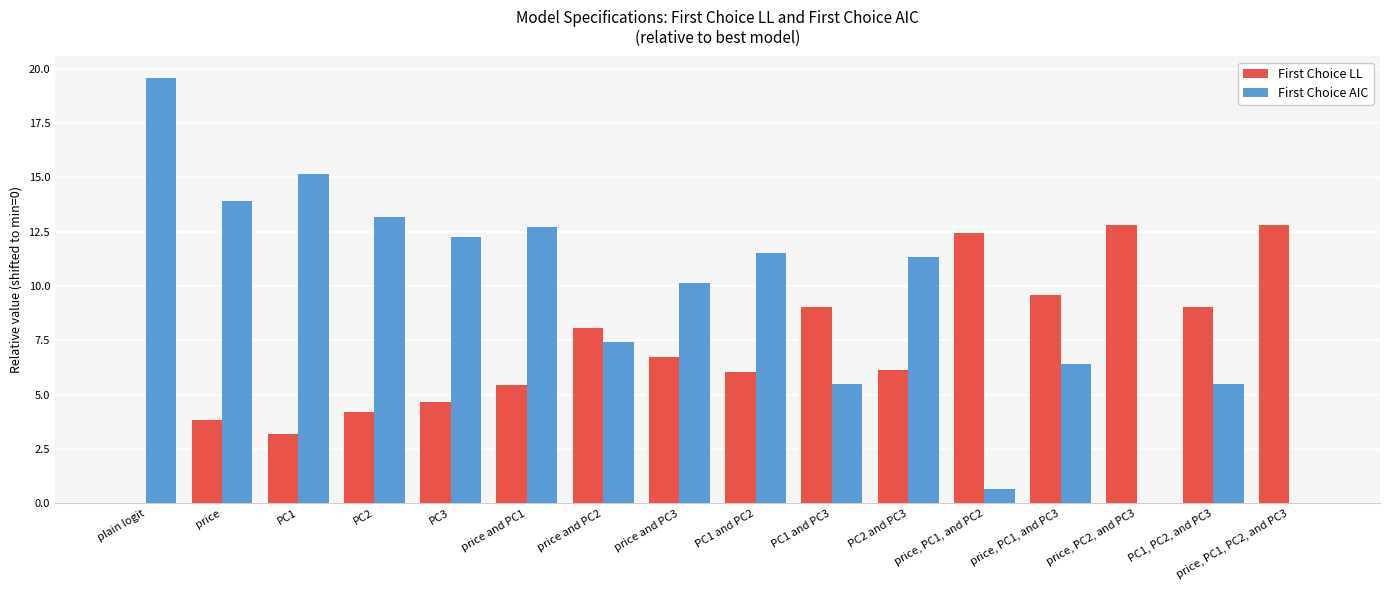

What is the sum of all First Choice LL values?

114.0